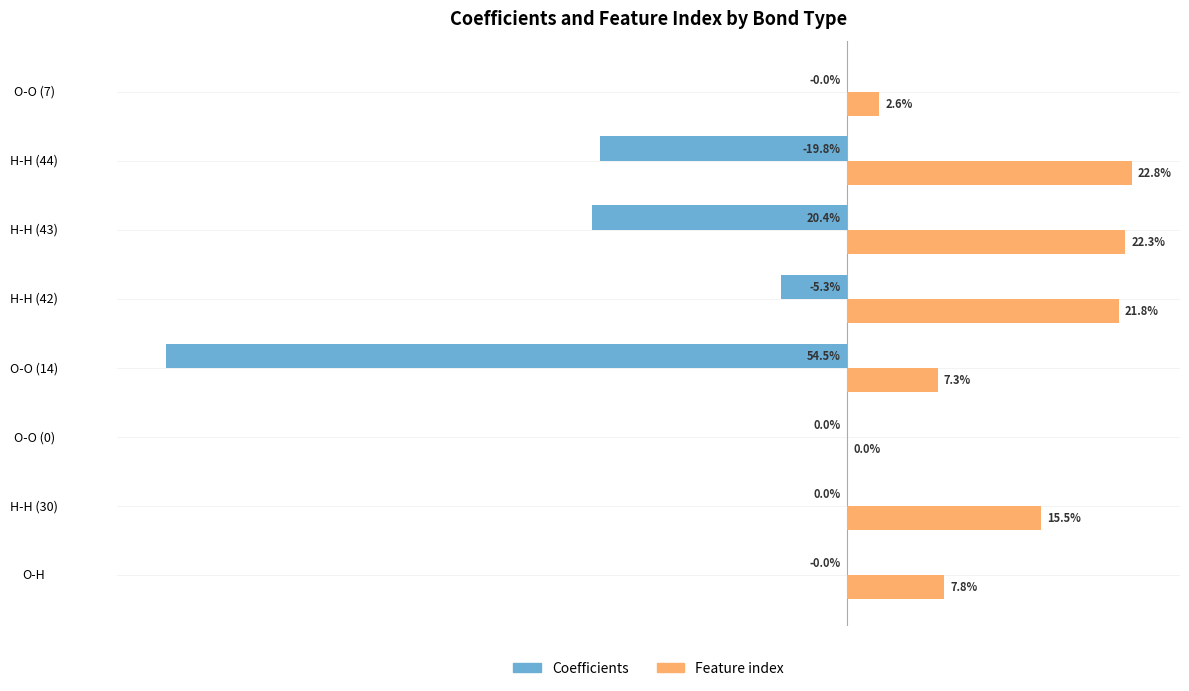

At which label is Feature index closest to 11?

O-H